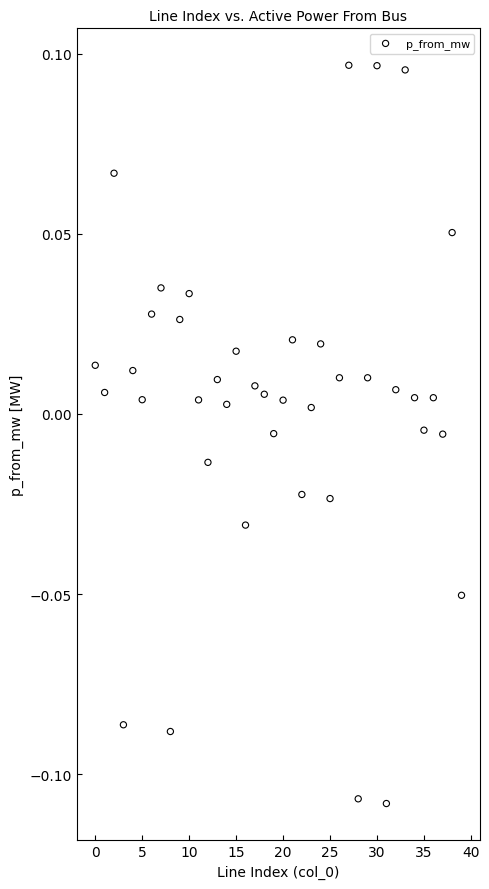

How many data points are displayed?

40